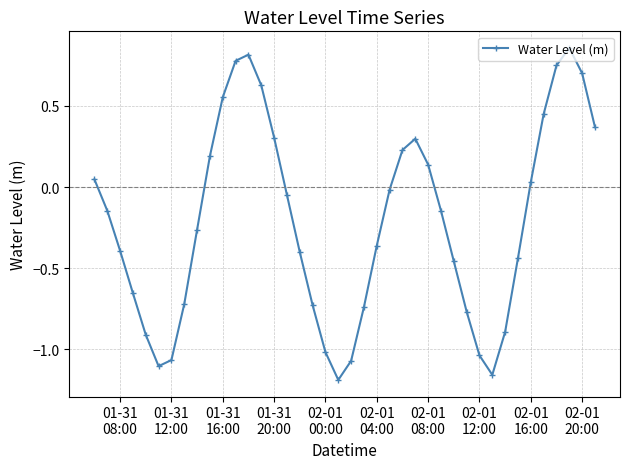

How many values are below 0?

24